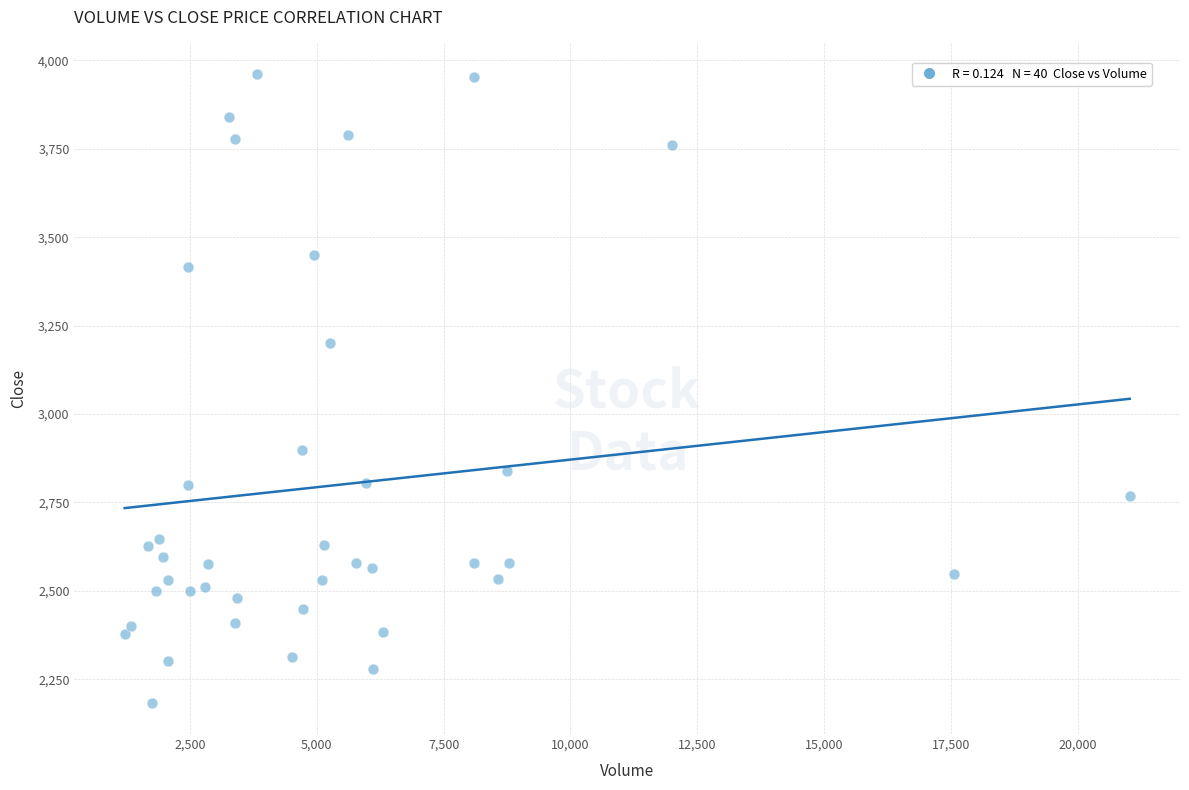

What Y value in the scatter plot is closest to 3073?

3202